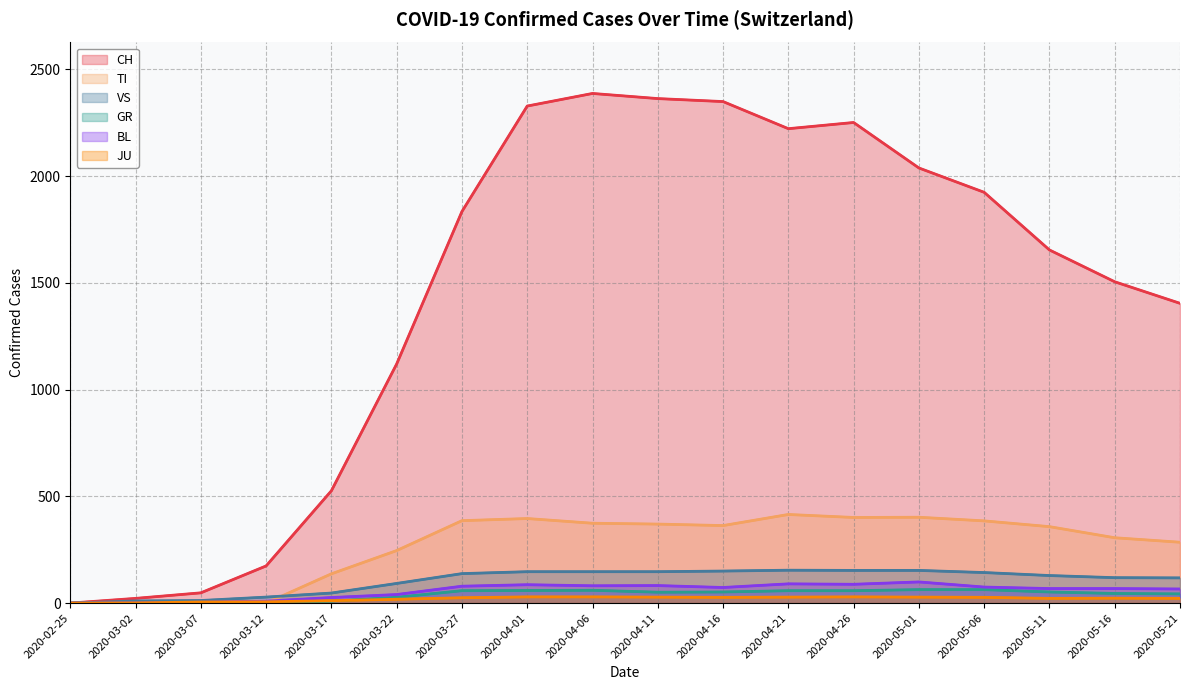

Between 2020-03-27 and 2020-04-26, which is larger?

2020-04-26